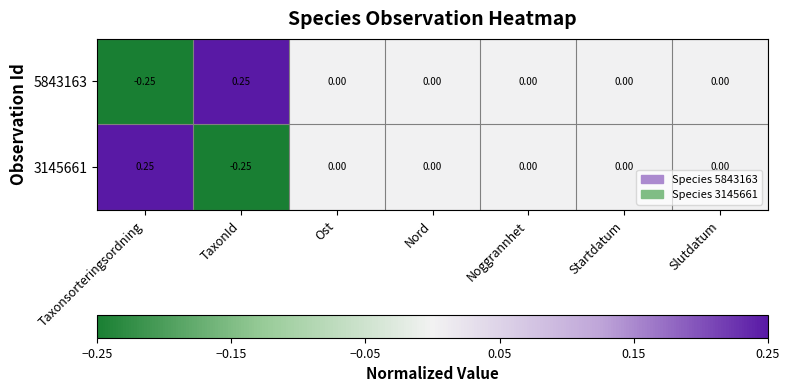

Is the value of 3145661 at Taxonsorteringsordning greater than the value of 5843163 at Slutdatum?

Yes